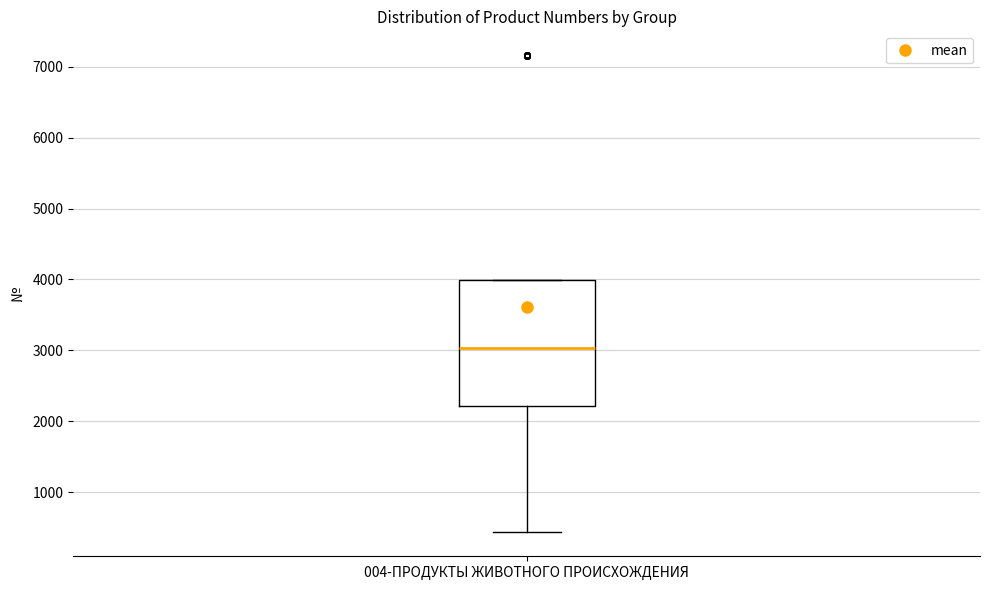

Transcribe this box plot: give where the median line is, the range the box spans, and where the two whiskers end, as read against the y-axis. The values are not printed on the chart, so give them approximately, as read against the axis.

median 3000, box 2200 to 4000, whiskers 400 to 4000